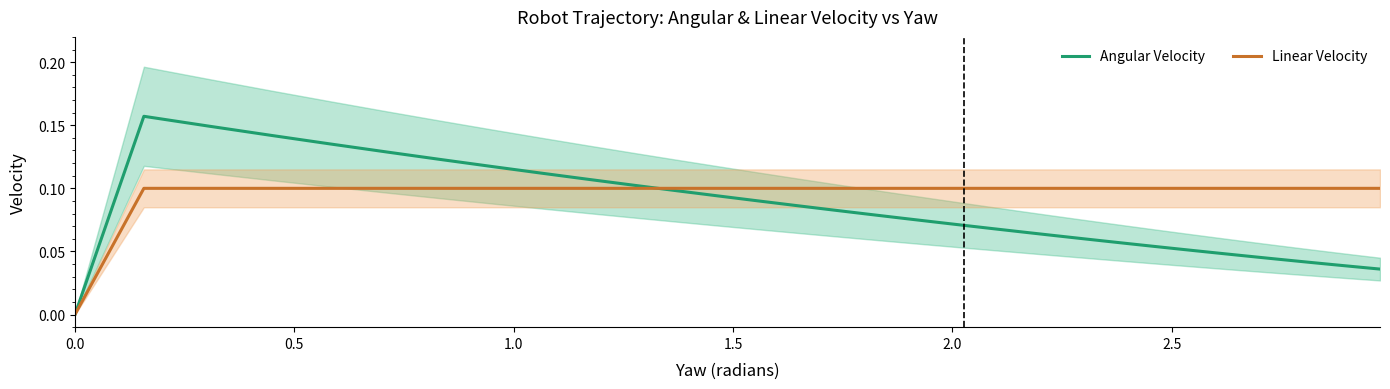

What is the maximum value shown in the chart?

0.2